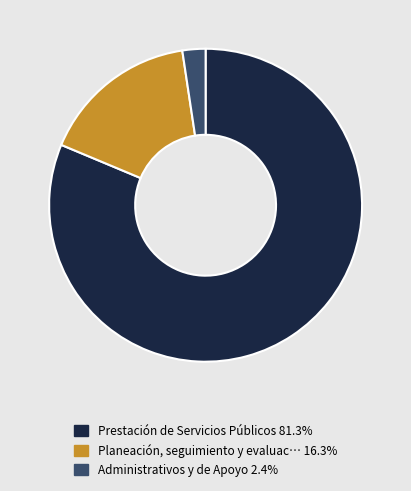

Does any single category account for the majority?

Yes